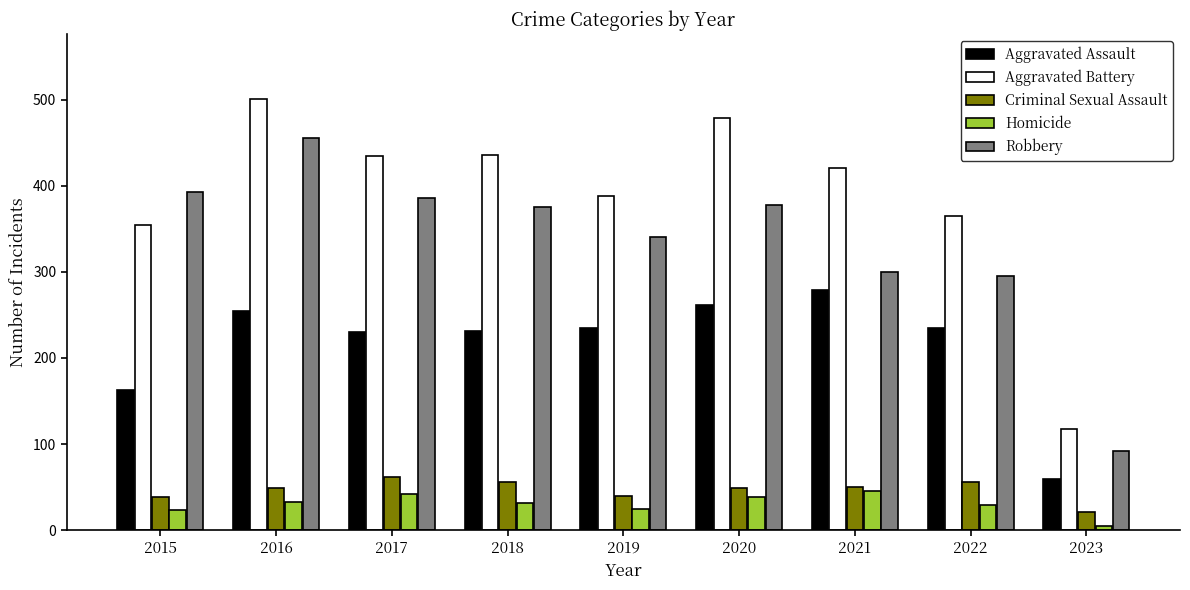

Does the chart contain stacked bars?

No